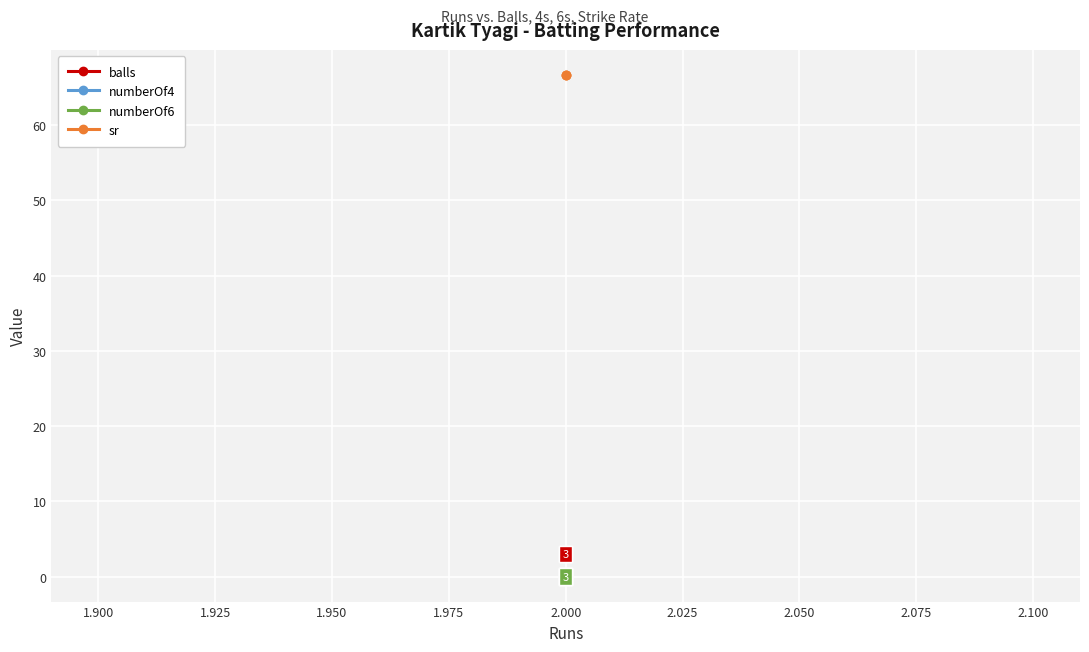

List the series in order of their peak value, lowest first.

numberOf4, numberOf6, balls, sr